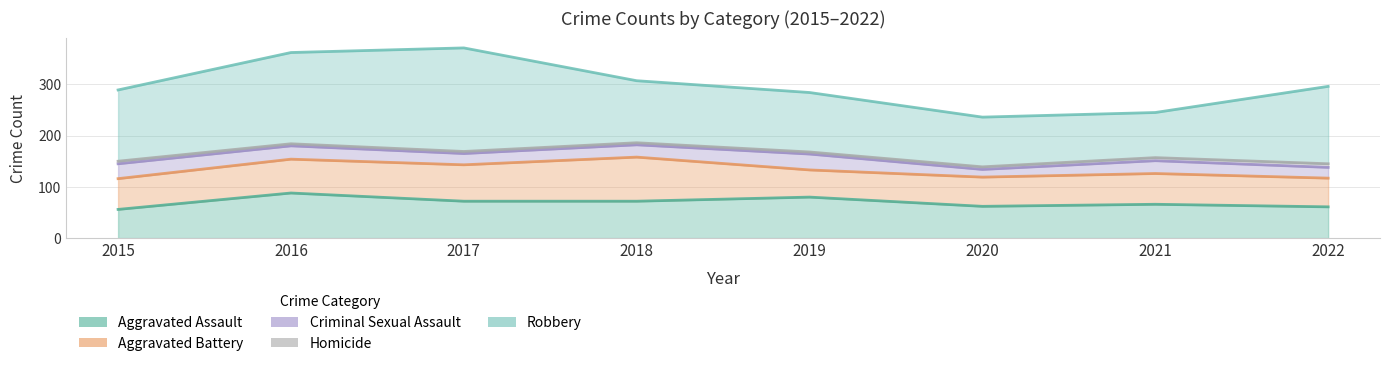

What is the difference between the maximum and second lowest values in the Aggravated Assault series?

27